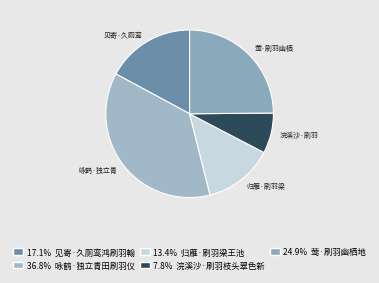

Count the number of slices in the pie.

5